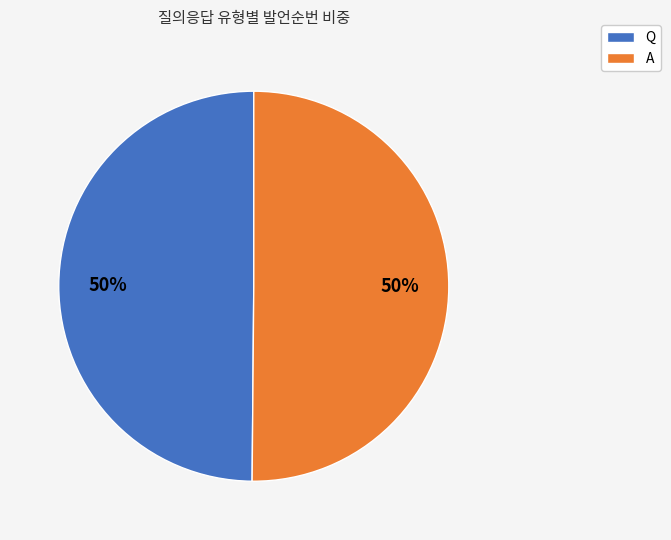

To the nearest percent, what portion does A represent?

50%